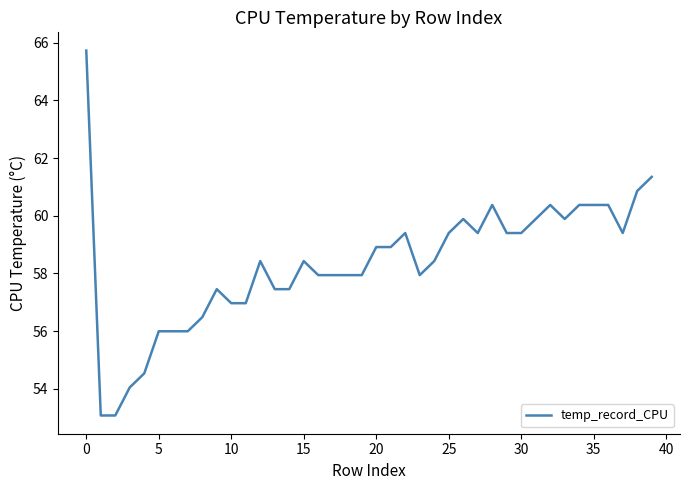

How many lines are shown in the chart?

1